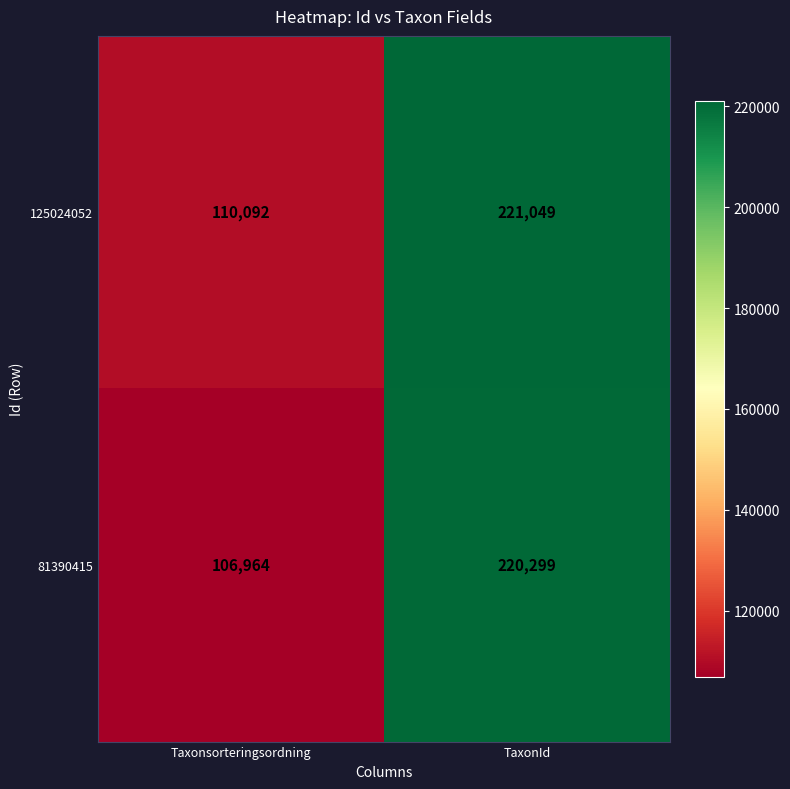

At how many categories does at least one series exceed 169054?

1